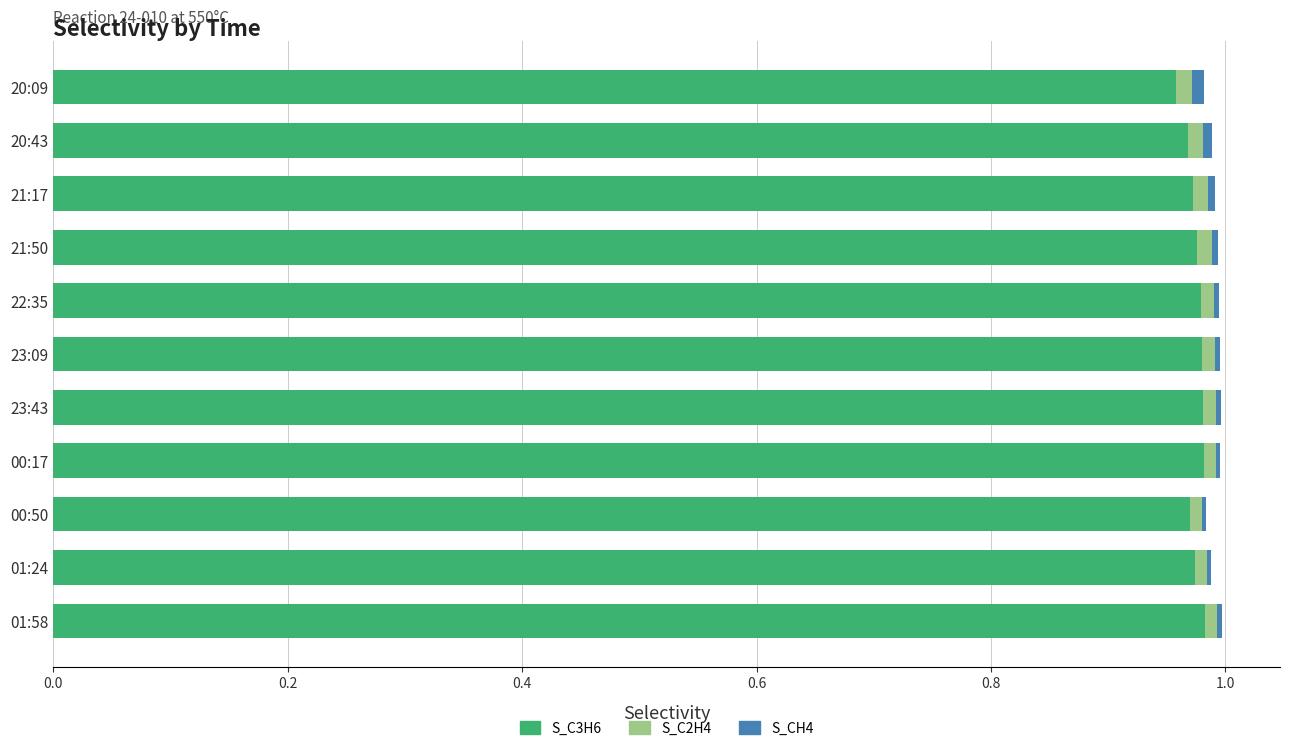

True or false: S_C3H6 has a value of 1.7 at 01:24.

False